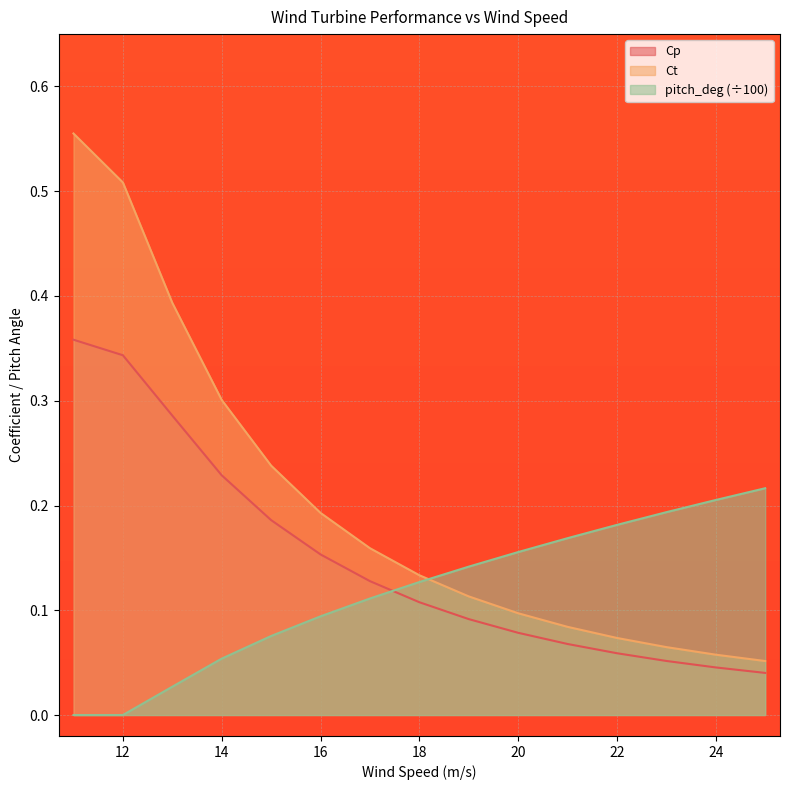

What is the total value across all series at 16?

0.4